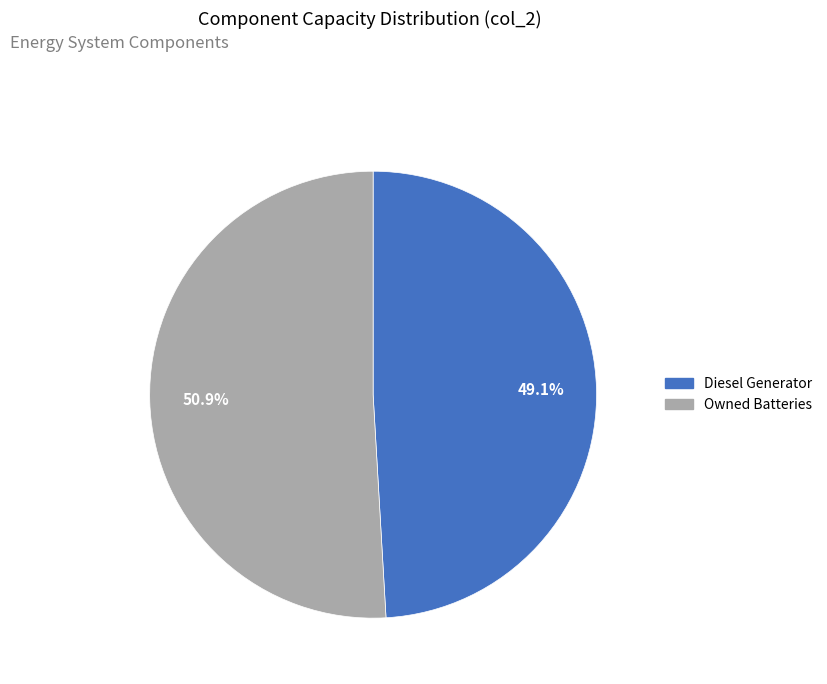

Does any single category account for the majority?

Yes